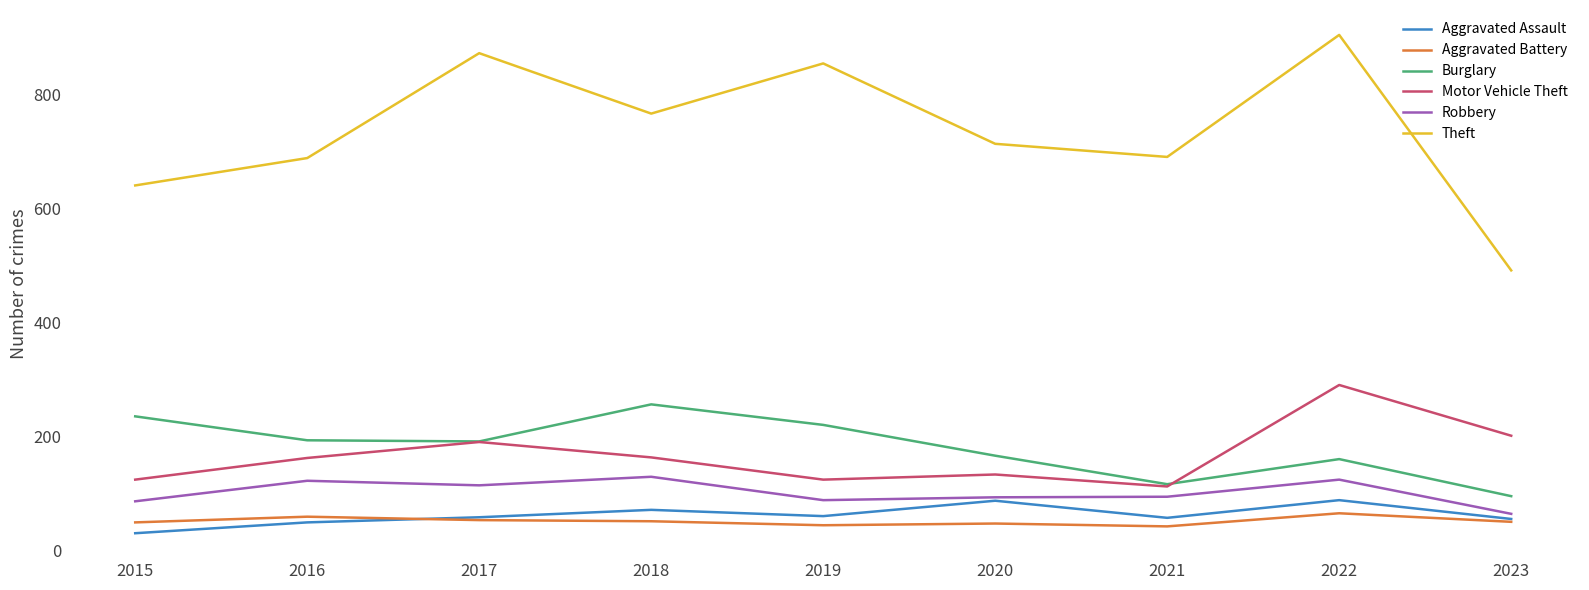

True or false: Theft and Robbery intersect in this chart.

False